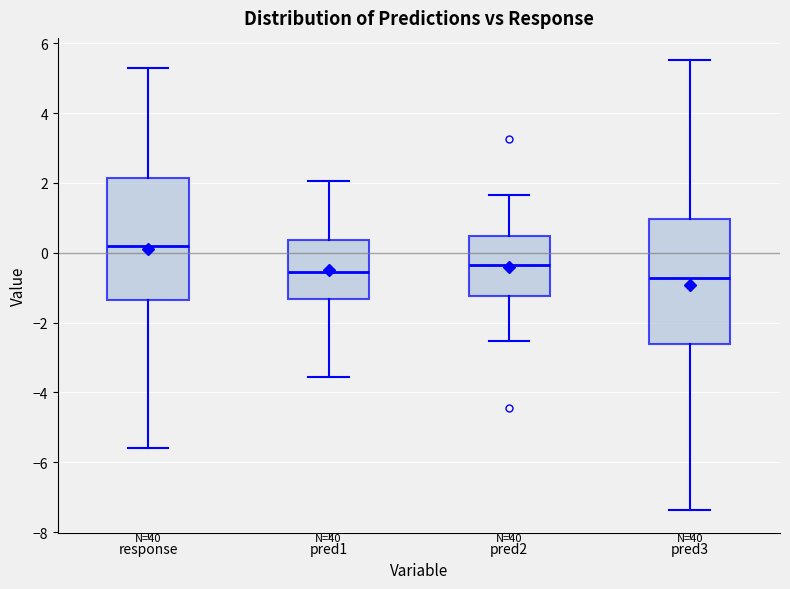

Where does the median line of the box for response sit on the y-axis? The values are not printed on the chart, so give them approximately, as read against the axis.

0.2